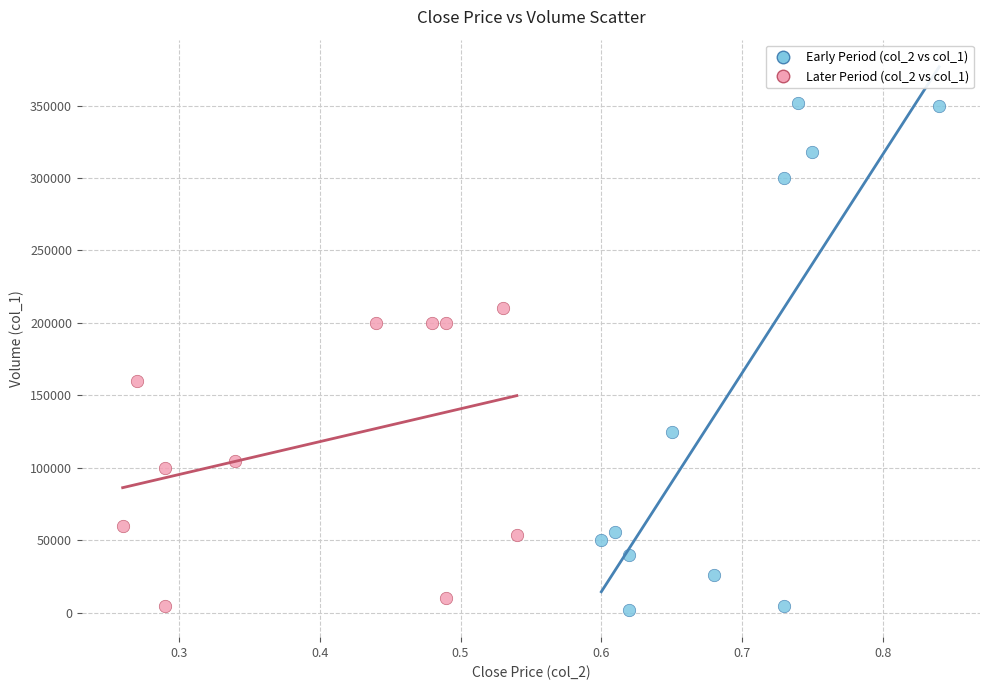

Which series contains the highest Y value?

Early Period (col_2 vs col_1)